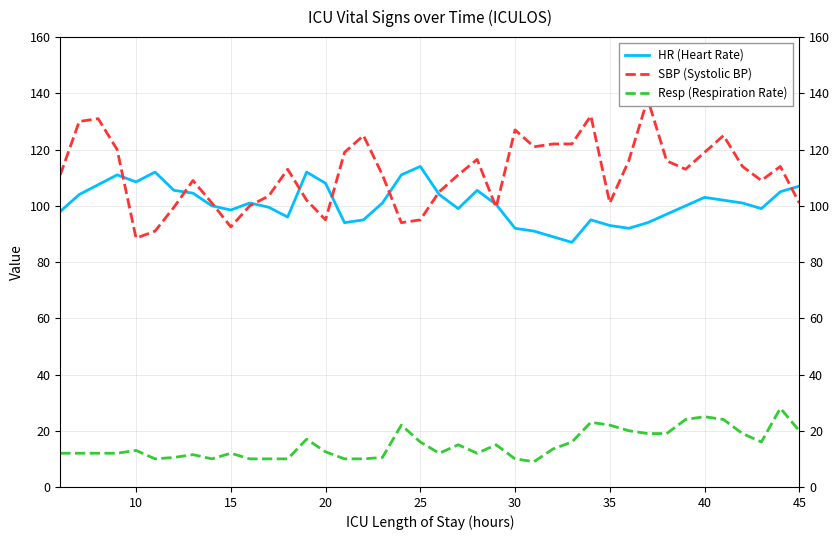

In SBP (Systolic BP), how many points are higher than both neighbors (excluding endpoints)?

10